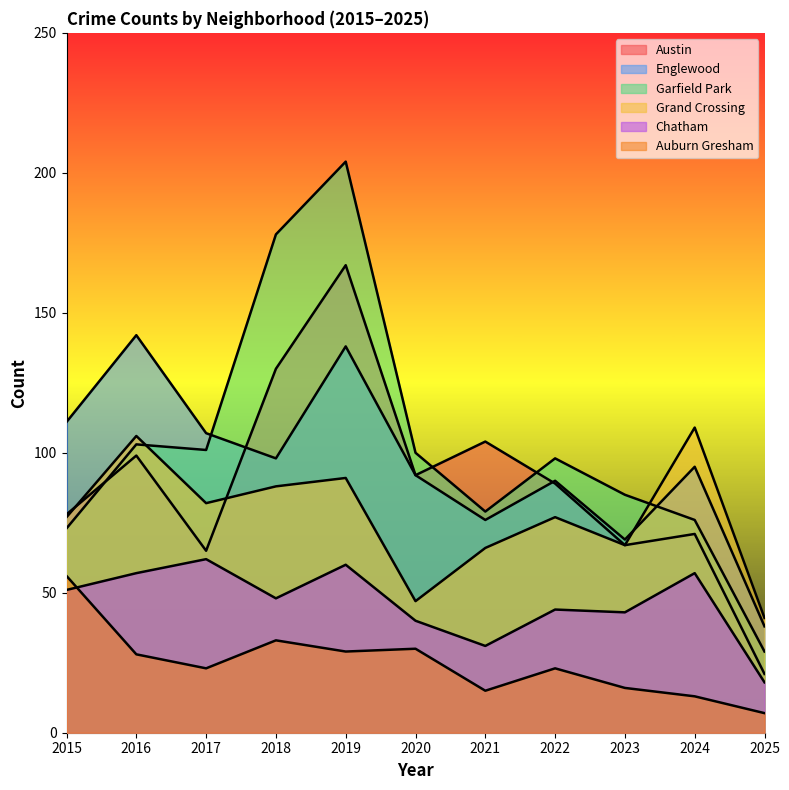

How many data points in Englewood are above 95?

5